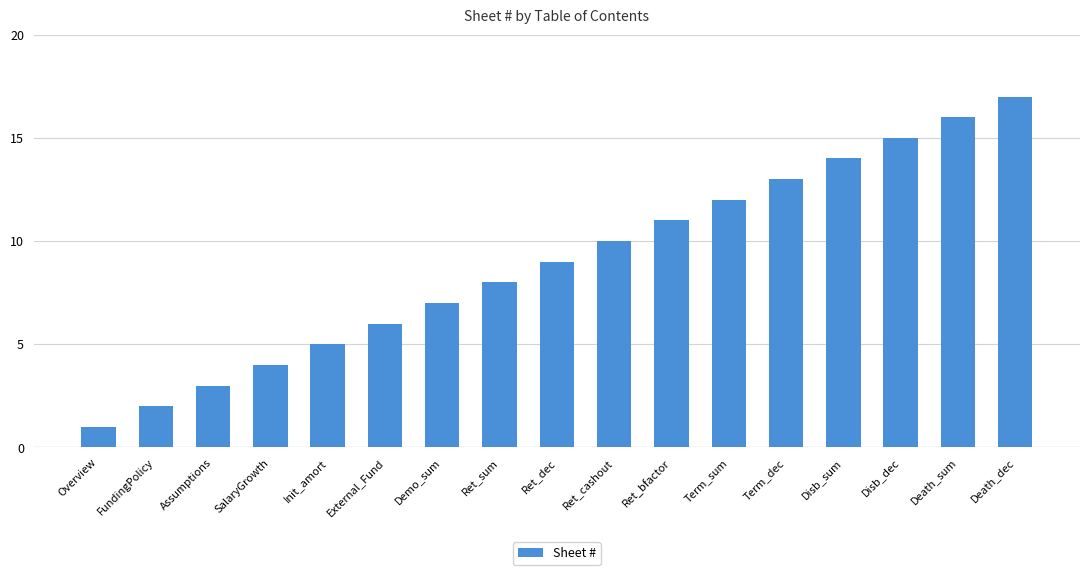

At which category does the chart reach its minimum across all series?

Overview